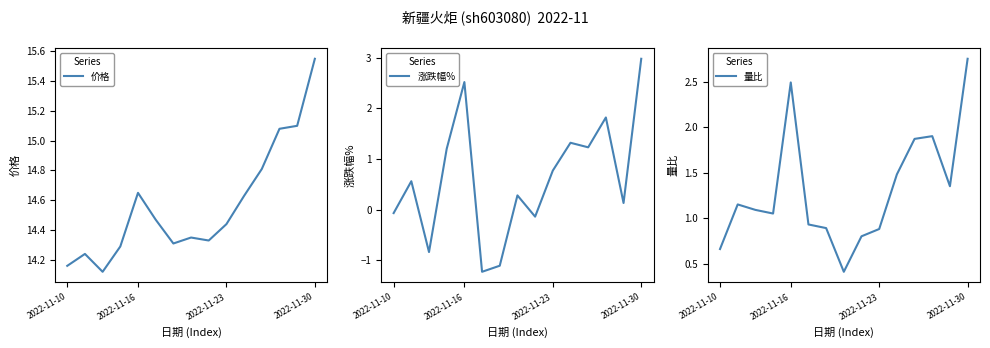

True or false: 价格 and 涨跌幅% intersect in this chart.

False